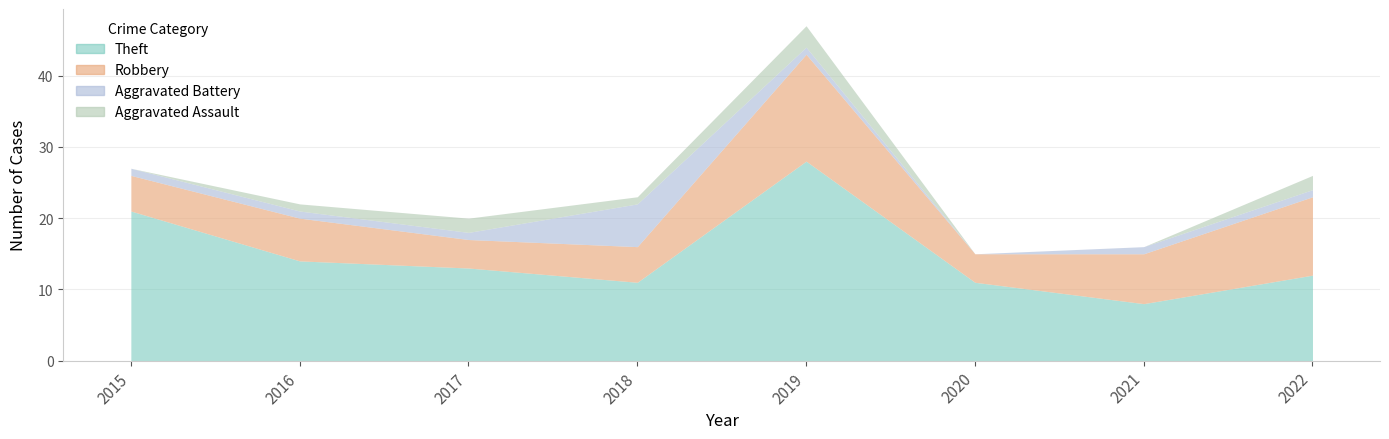

How many lines are shown in the chart?

4